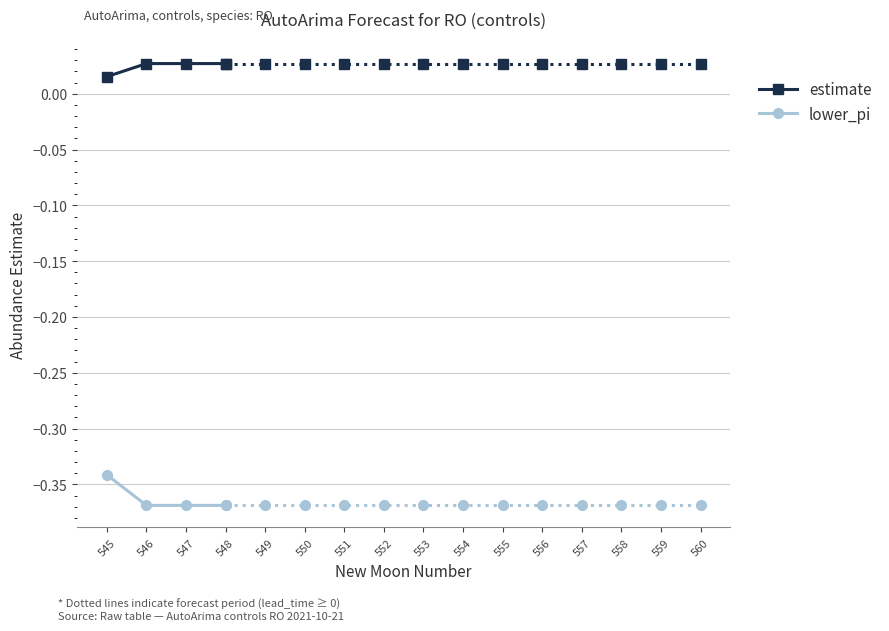

At 545, list the series in order from smallest to largest.

lower_pi, estimate